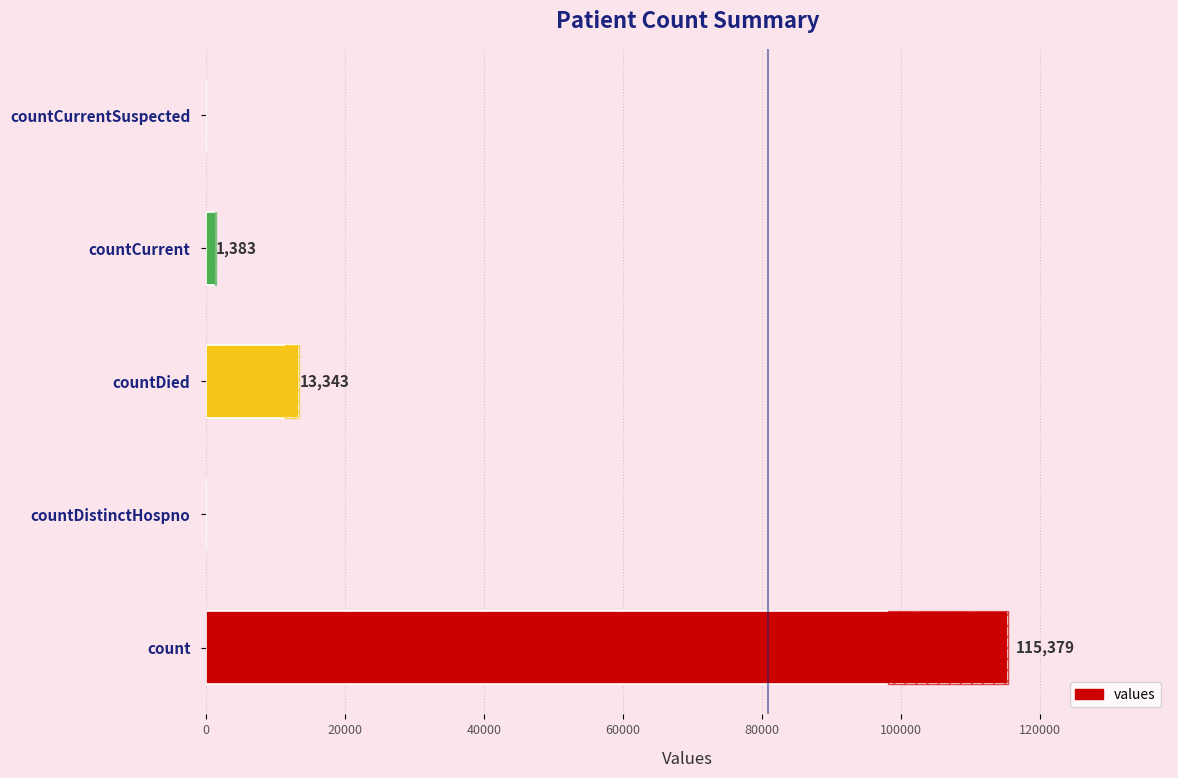

How many values are above zero?

3